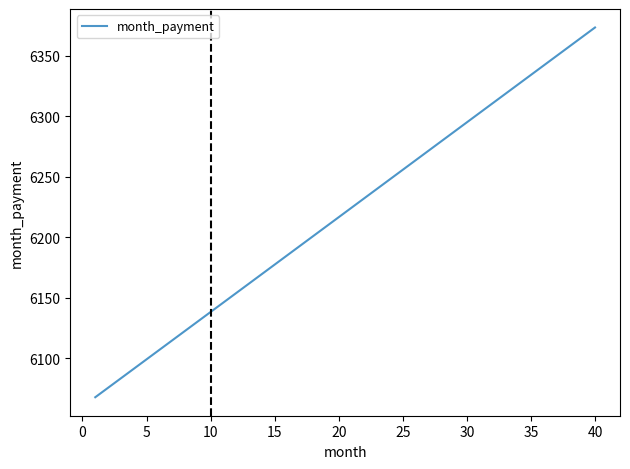

Does the chart display data point markers on the line(s)?

No